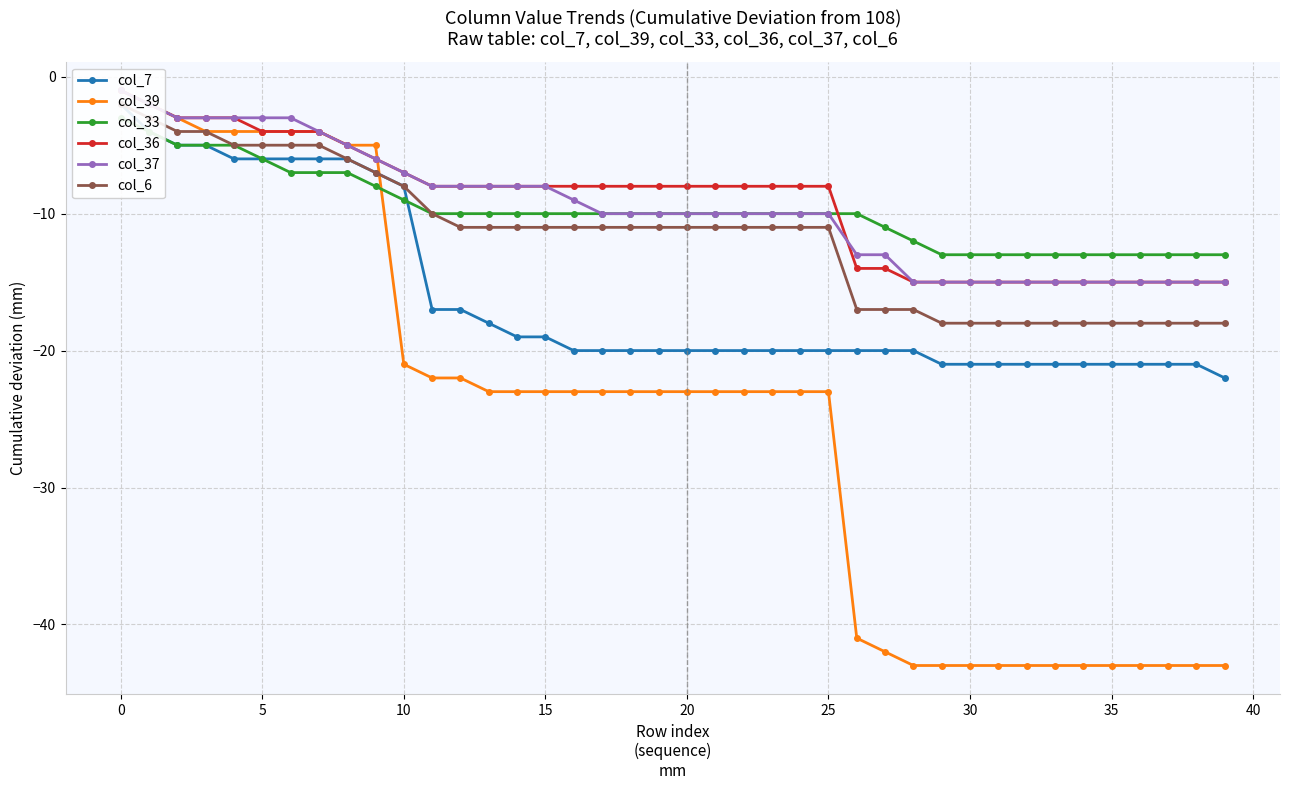

How many data points does each series have?

40